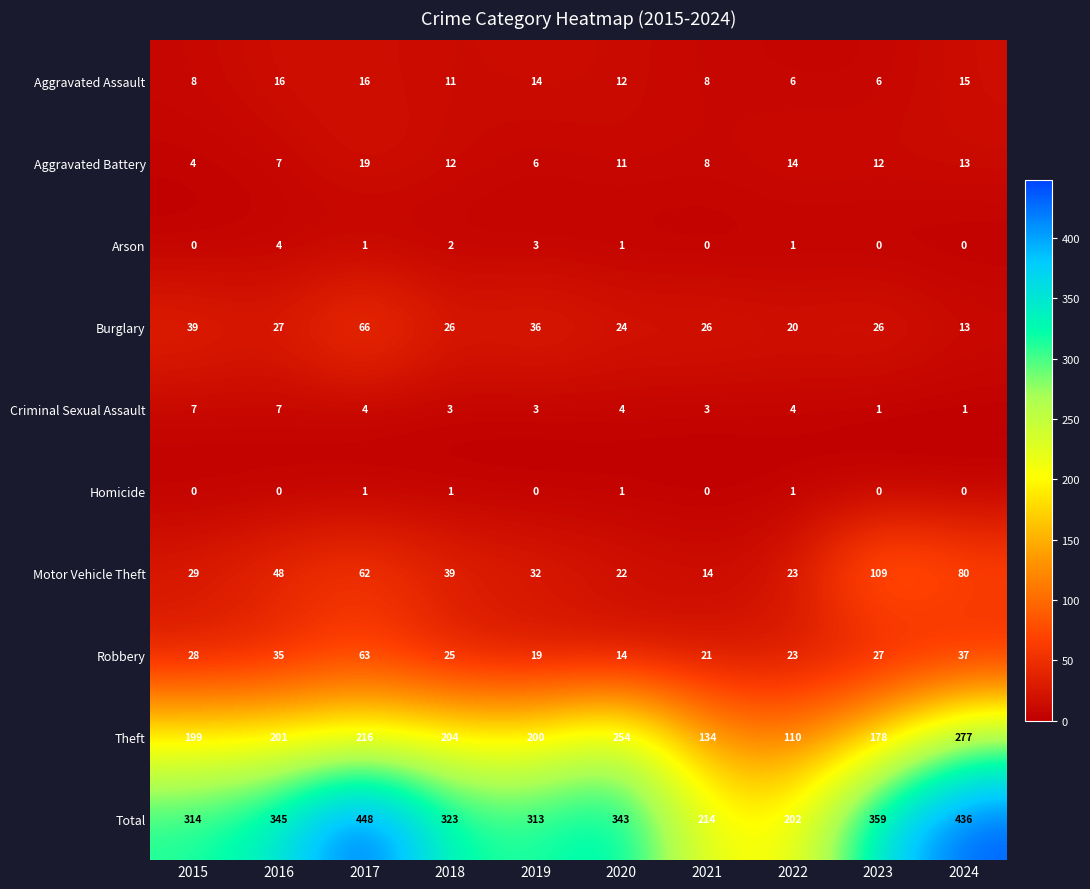

The Aggravated Battery series shows 4 at 2020. True or false?

False